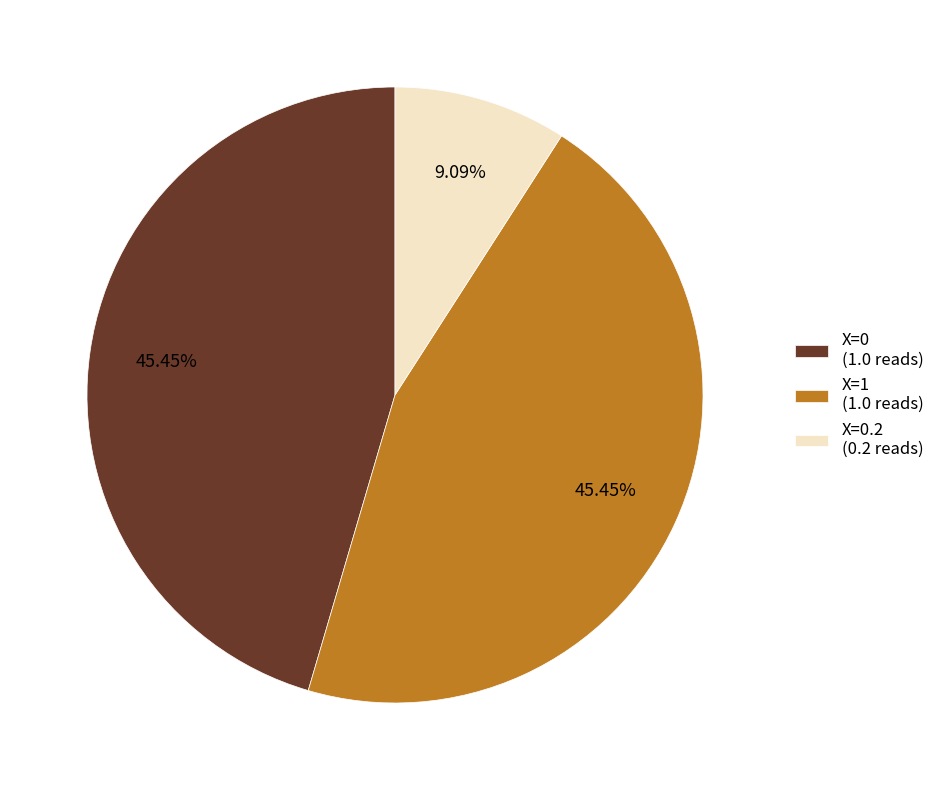

To the nearest percent, what is the average slice percentage?

33%